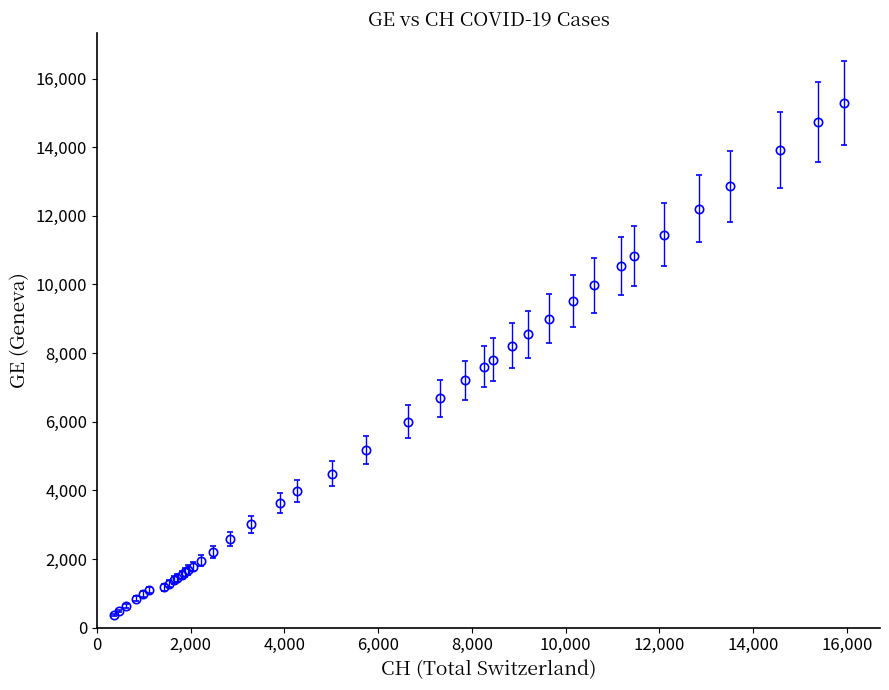

What is the difference between the maximum and minimum values?

14909